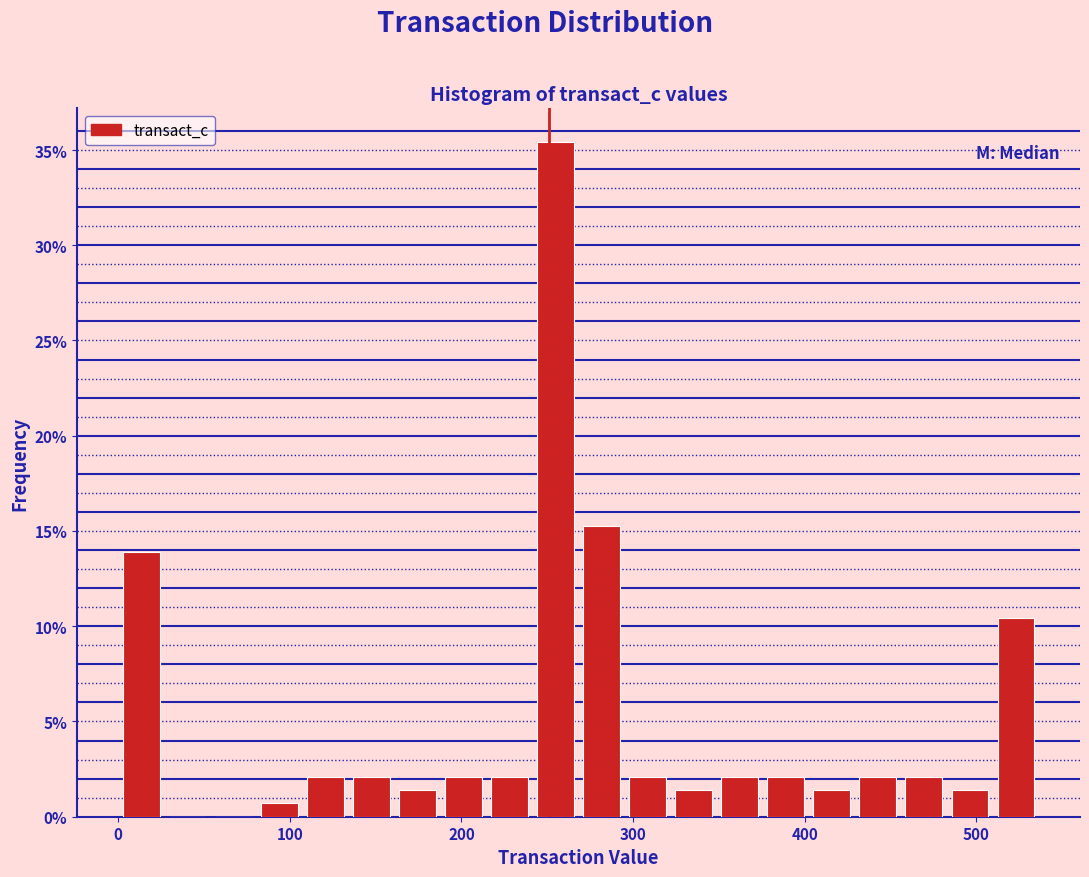

Around what value on the x-axis is the tallest bar? Give the approximate position of its centre, as read against the axis.

250